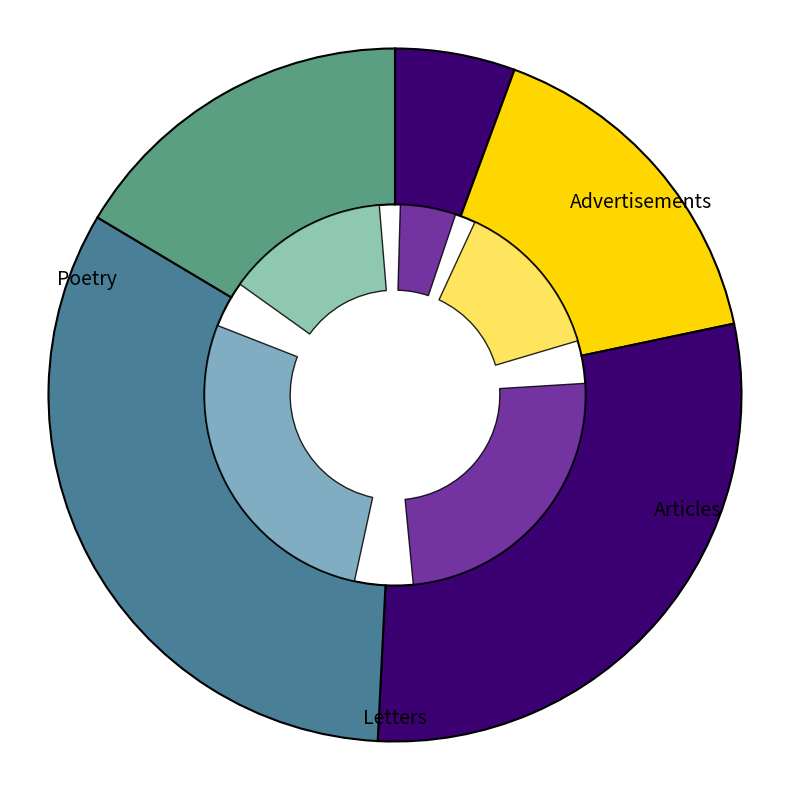

Is there a majority slice in this chart?

No